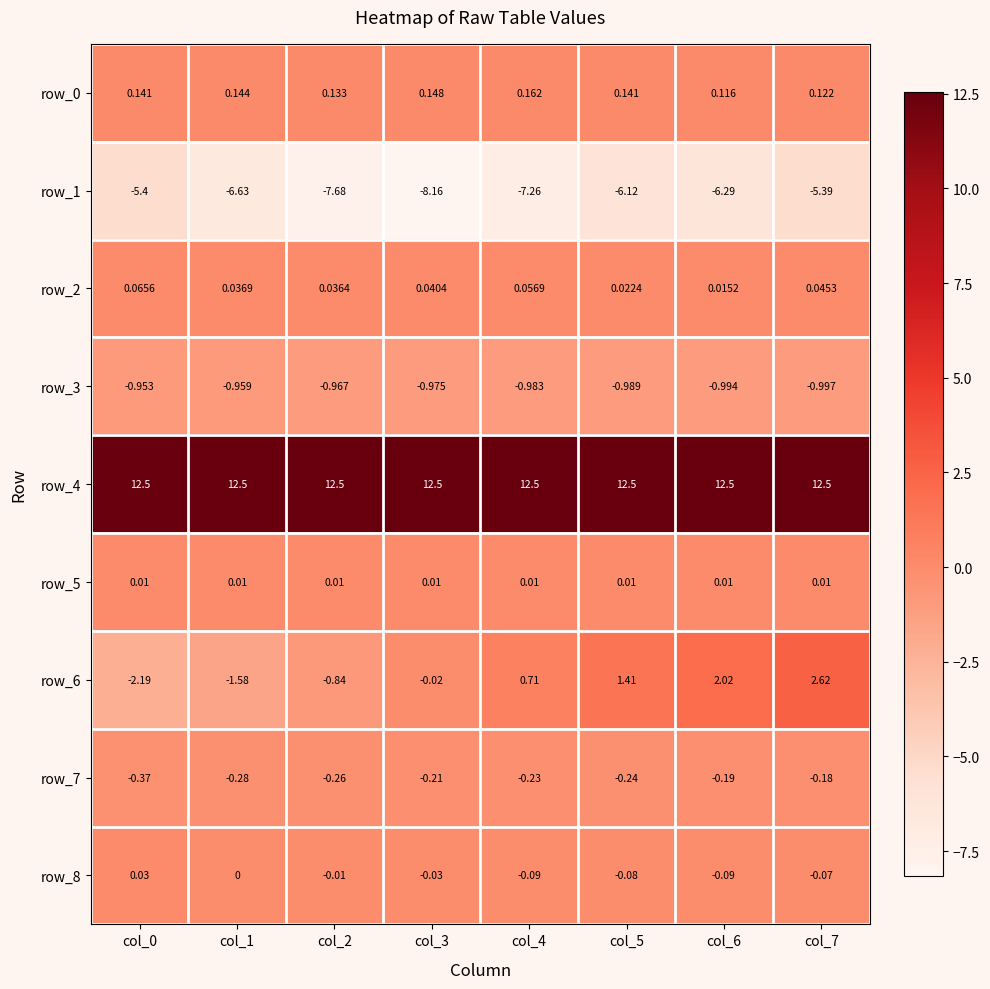

How many distinct data groups are displayed?

9